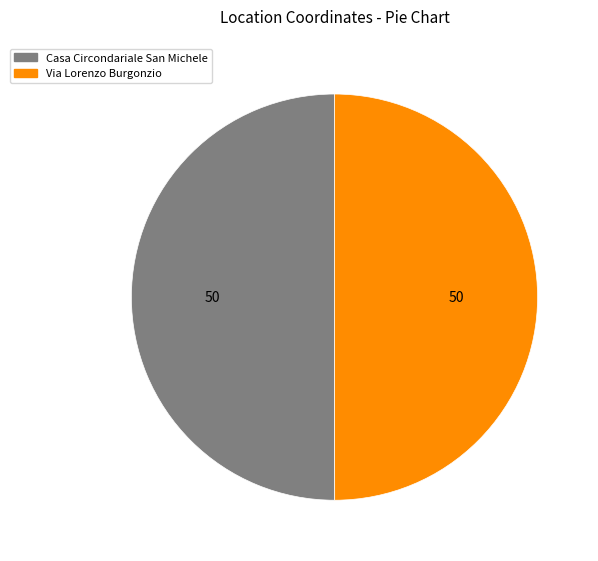

Is it true that Via Lorenzo Burgonzio is 36% of the pie?

False